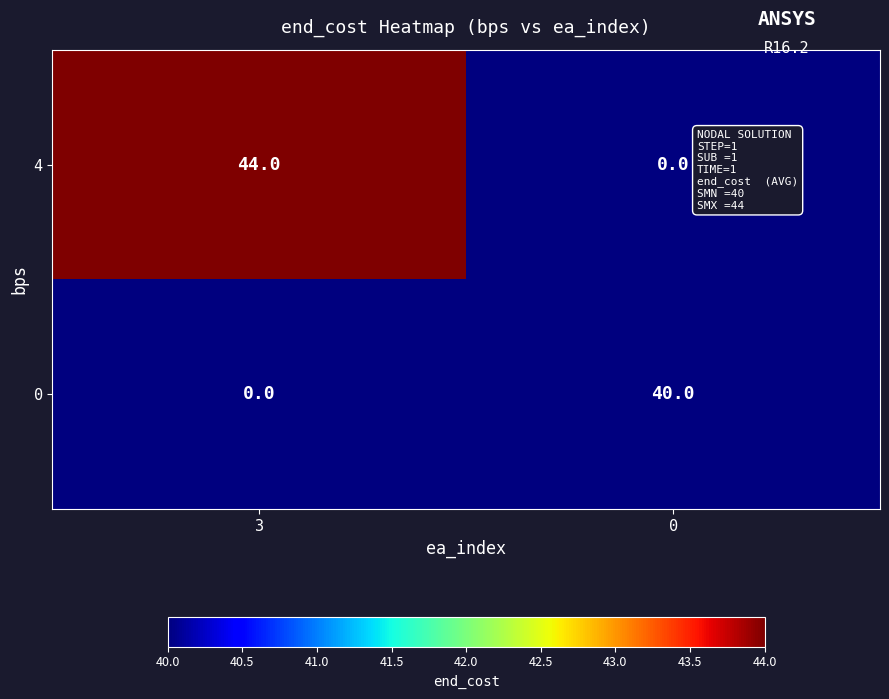

Which label corresponds to the largest value in the chart?

3